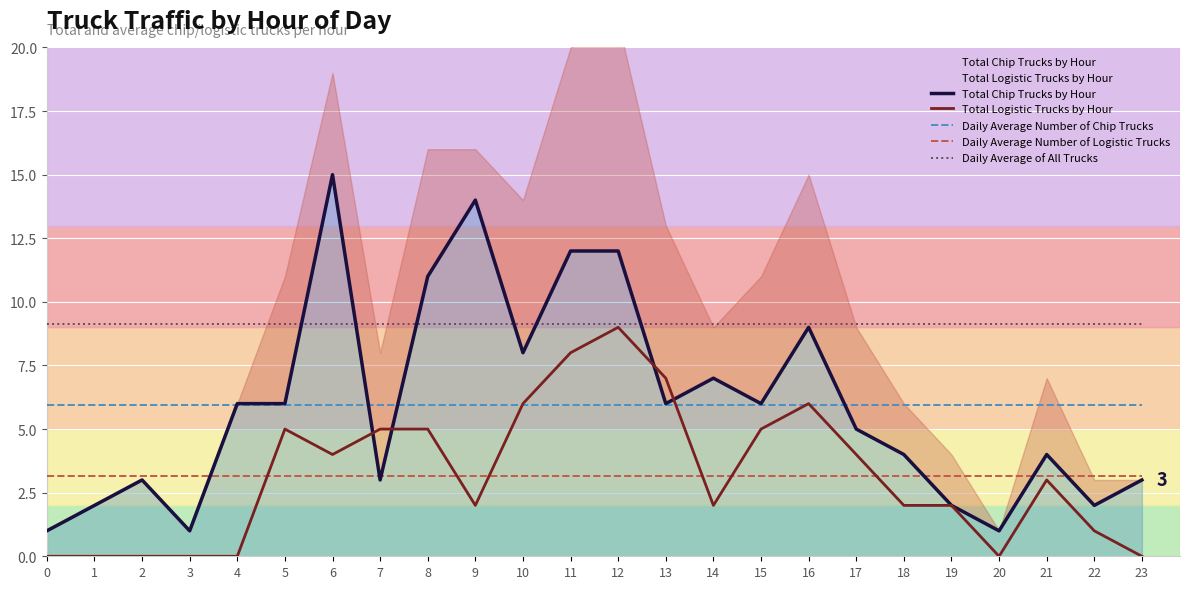

At how many categories does at least one series exceed 13?

2